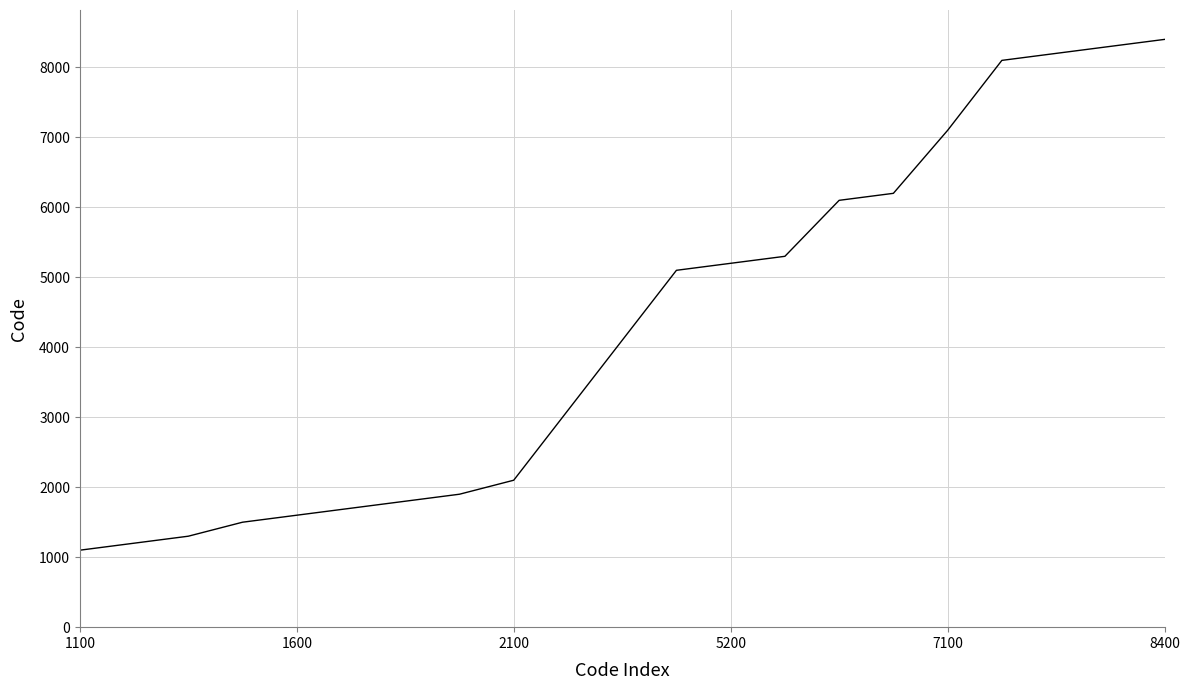

What is the difference between the maximum and minimum values?

7300